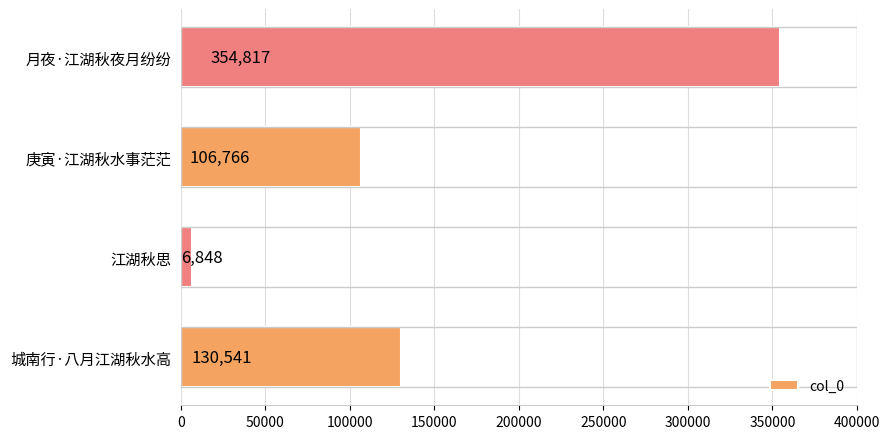

Rank the categories by value from lowest to highest.

江湖秋思, 庚寅·江湖秋水事茫茫, 城南行·八月江湖秋水高, 月夜·江湖秋夜月纷纷